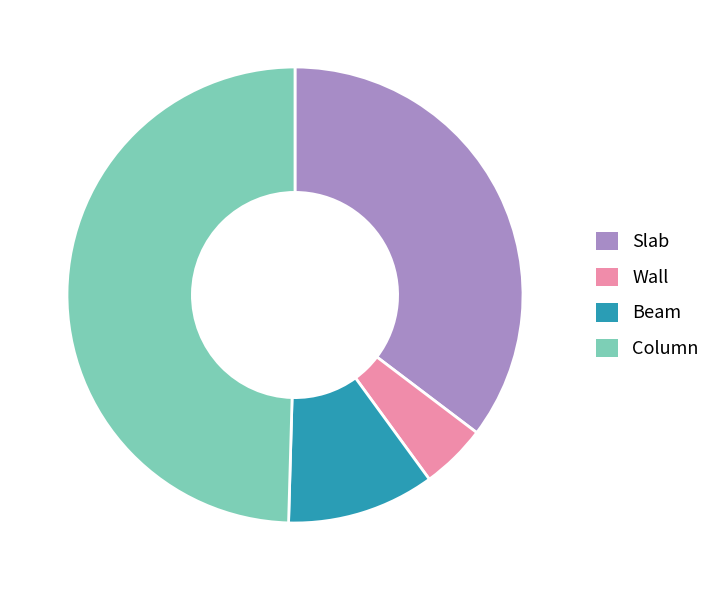

What is the ratio of the value at Slab to the value at Beam?

3.4